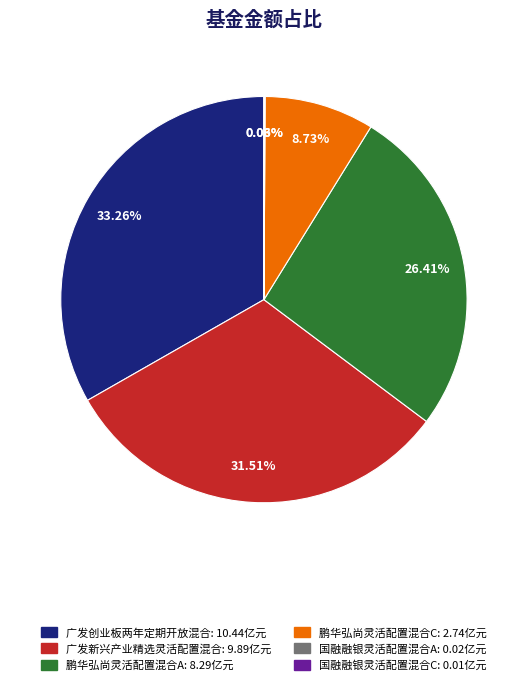

Approximately how many times larger is the value at 鹏华弘尚灵活配置混合C: 2.74亿元 compared to 广发新兴产业精选灵活配置混合: 9.89亿元?

0.3